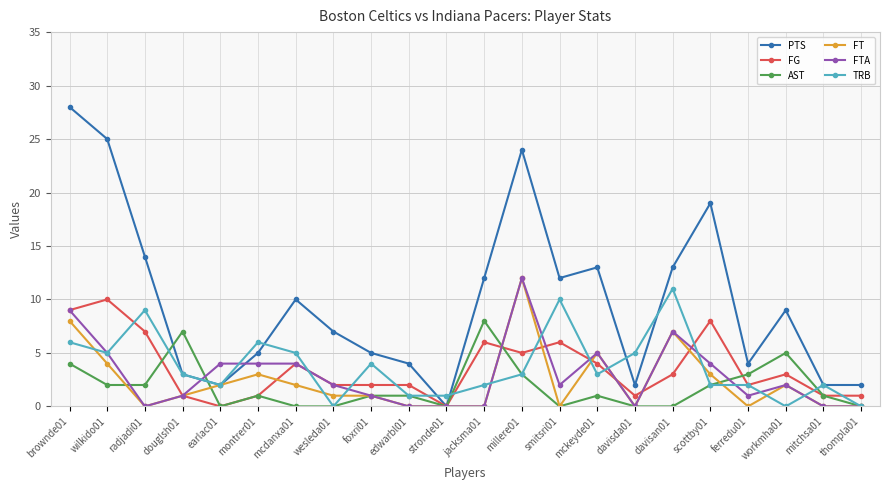

Count the number of data series in this chart.

6